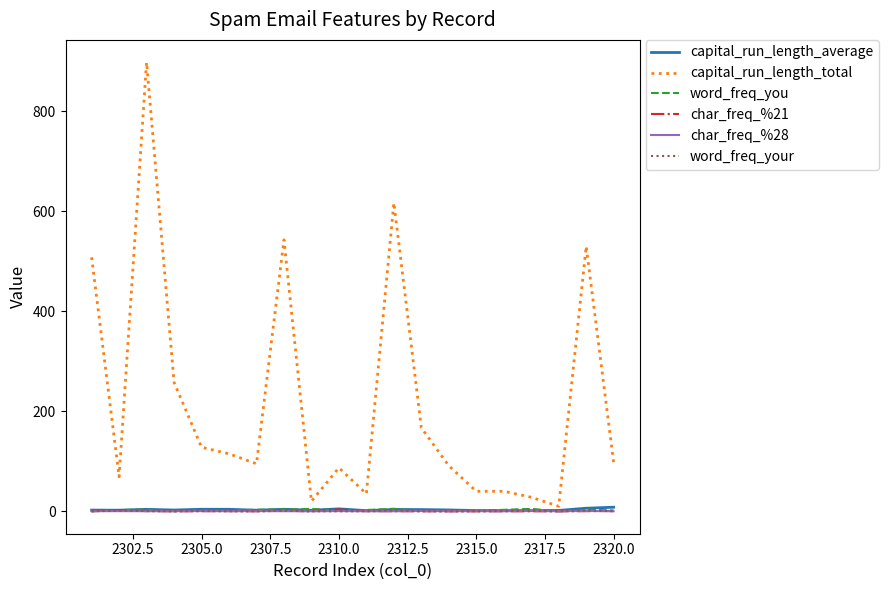

What is the maximum value shown in the chart?

898.0